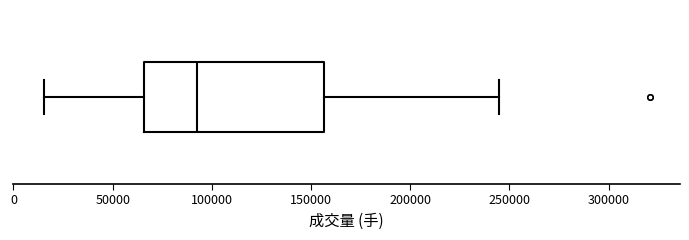

Where does the median line of the box sit on the x-axis? The values are not printed on the chart, so give them approximately, as read against the axis.

95000